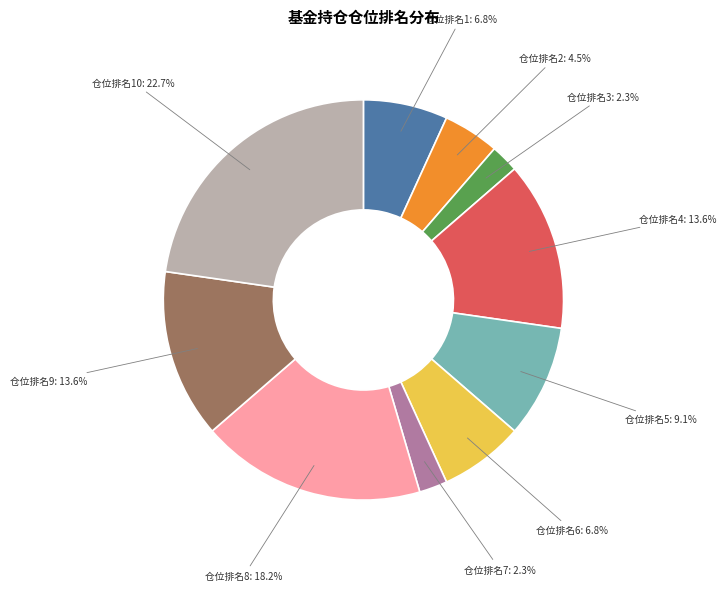

Is there a majority slice in this chart?

No